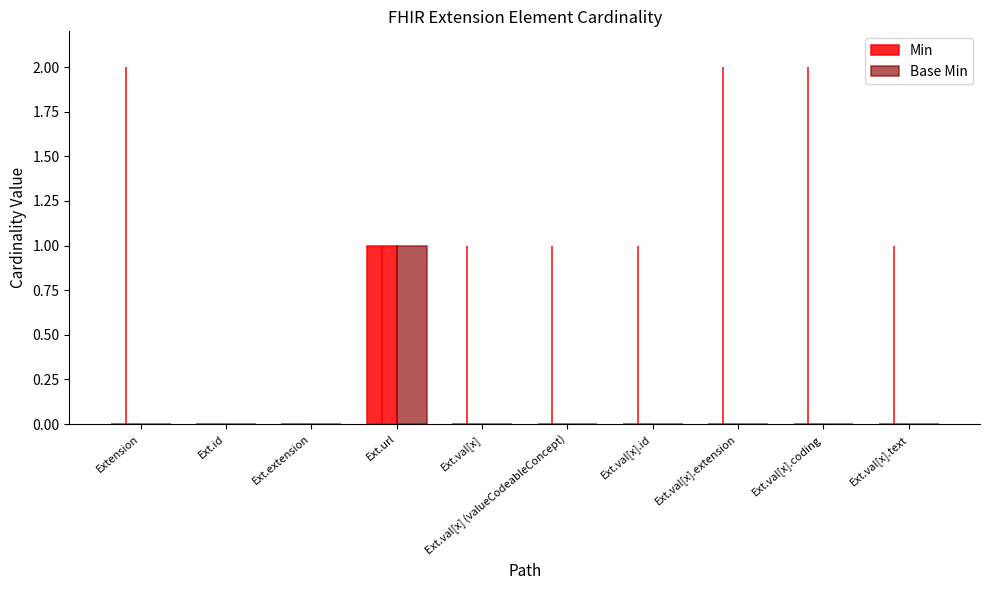

How many positive values does the Min series have?

1